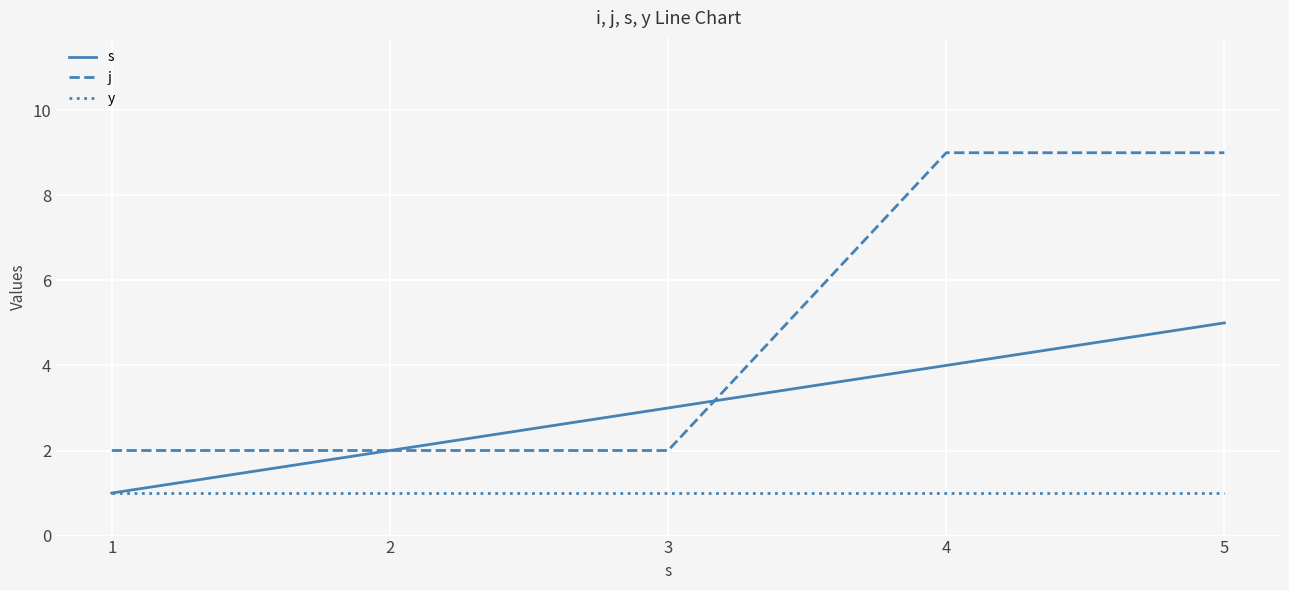

What is the spread (max minus min) of values at 2?

1